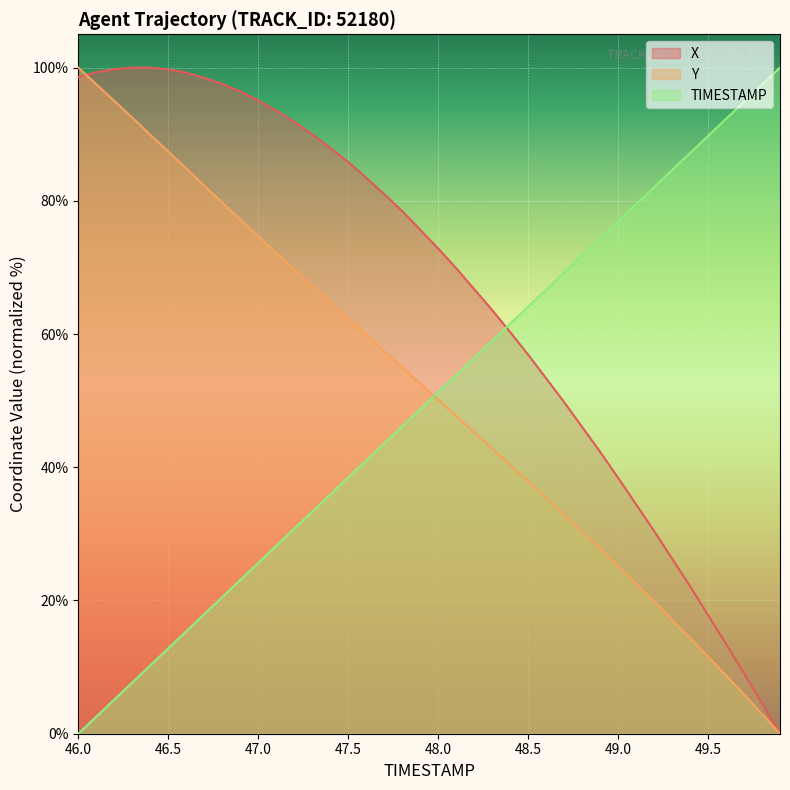

How many positive values does the Y series have?

39